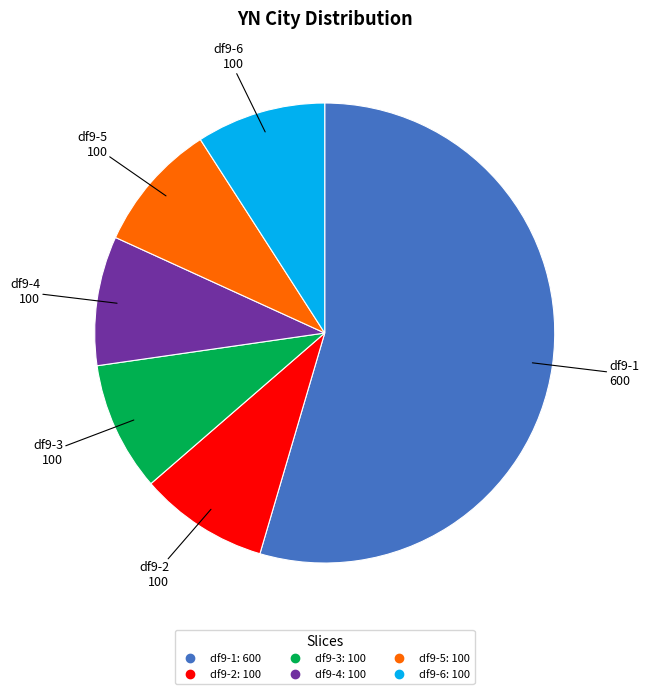

Count the number of slices in the pie.

6